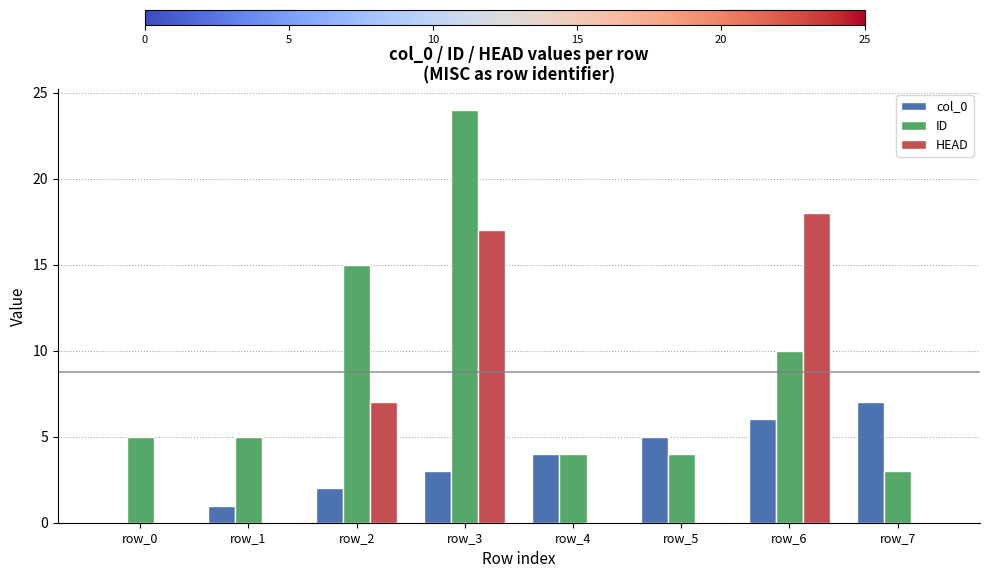

Is it true that ID equals 15 at row_2?

True